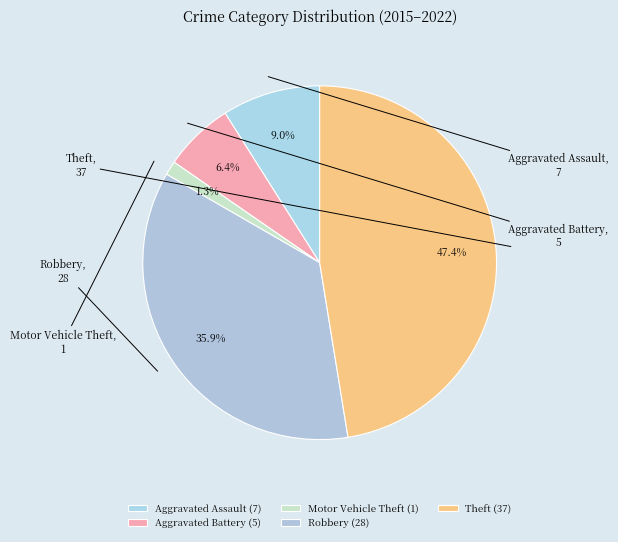

Which has a higher value, Aggravated Assault or Aggravated Battery?

Aggravated Assault